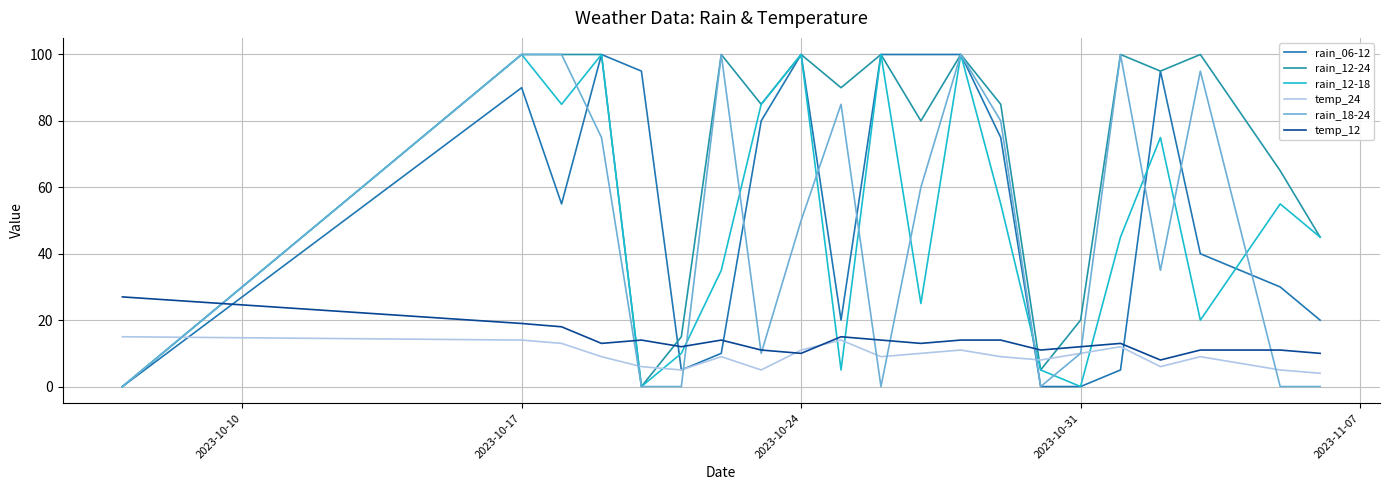

What is the difference between the maximum and minimum values in the rain_12-18 series?

100